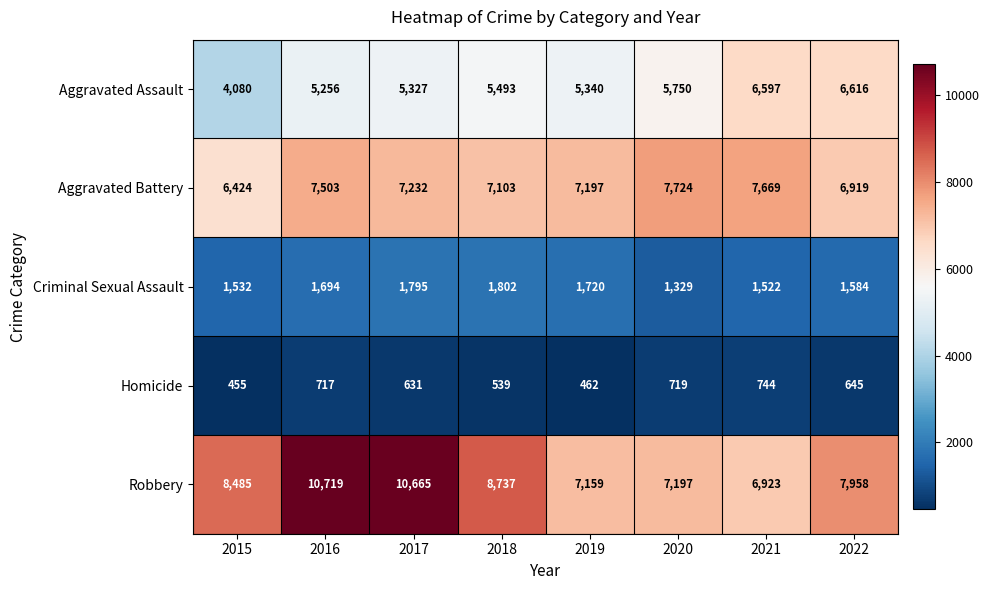

What is the sum of the Robbery values at 2020 and 2021?

14120